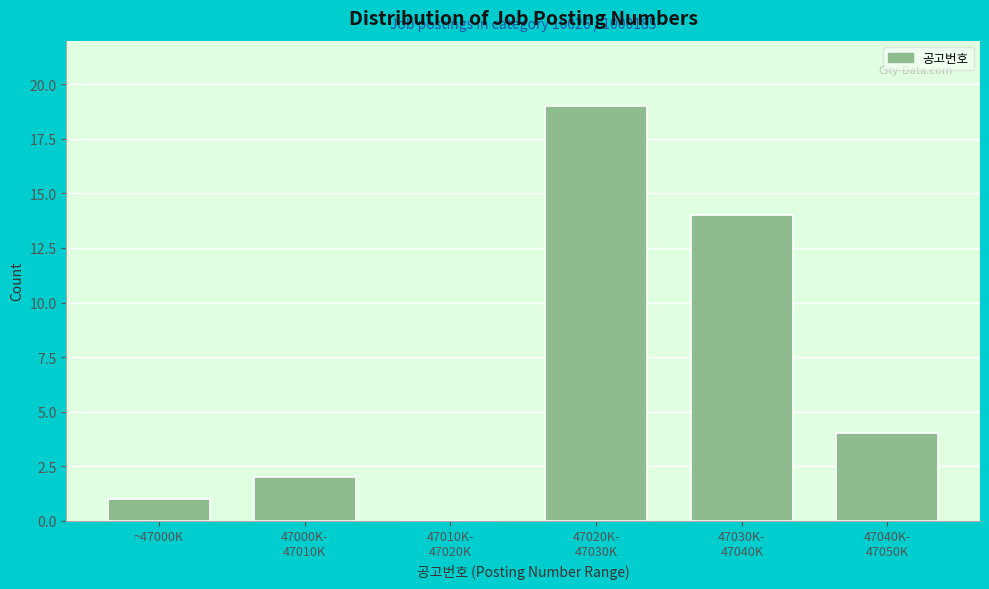

What is the maximum value shown in the chart?

19